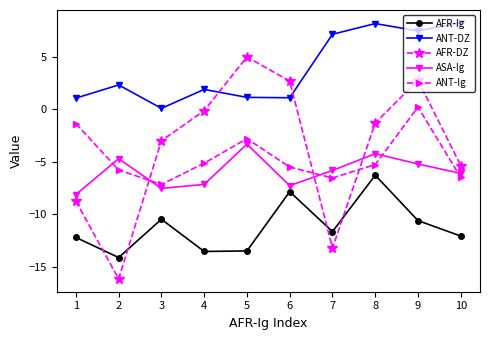

True or false: ANT-DZ has a value of 11.1 at 7.

False